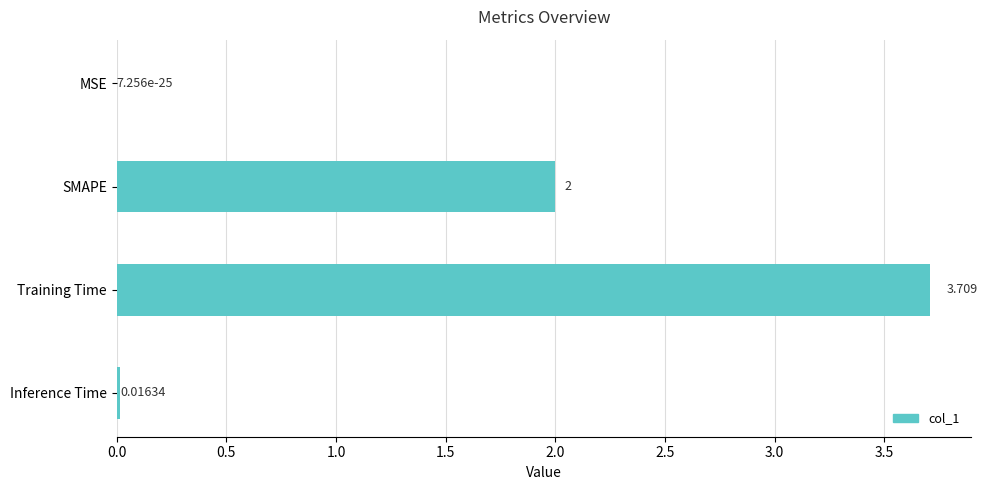

At which label is the value closest to 1?

Inference Time